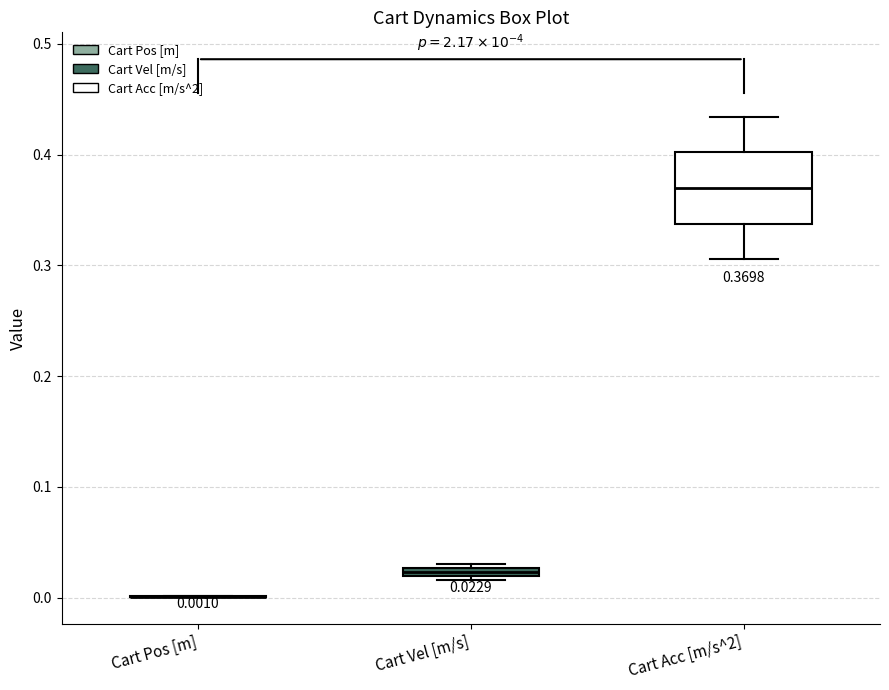

Which box is the tallest, from its lower edge to its upper edge?

Cart Acc [m/s^2]